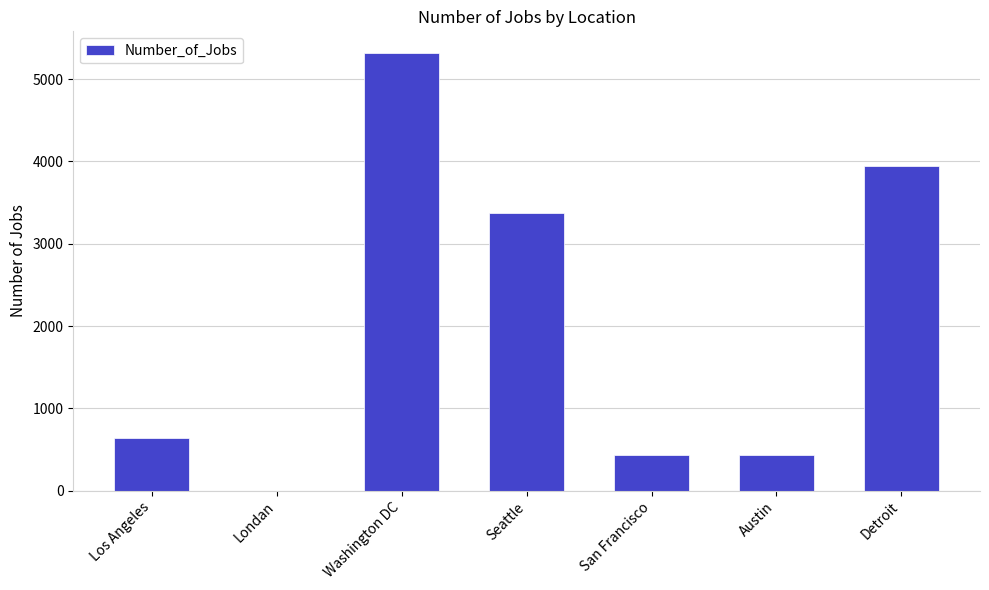

What is the change in value from Austin to Detroit?

+3511